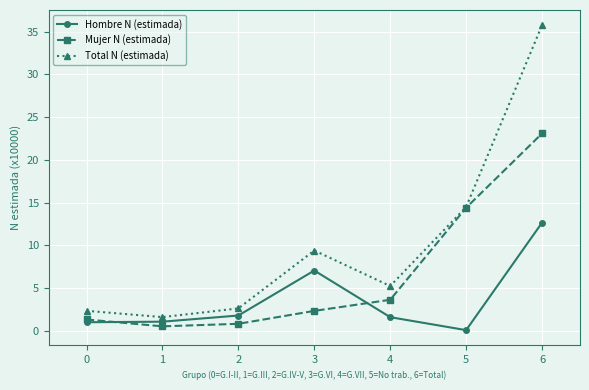

What is the value of the Total N (estimada) point at the 4th from the left?

9.4